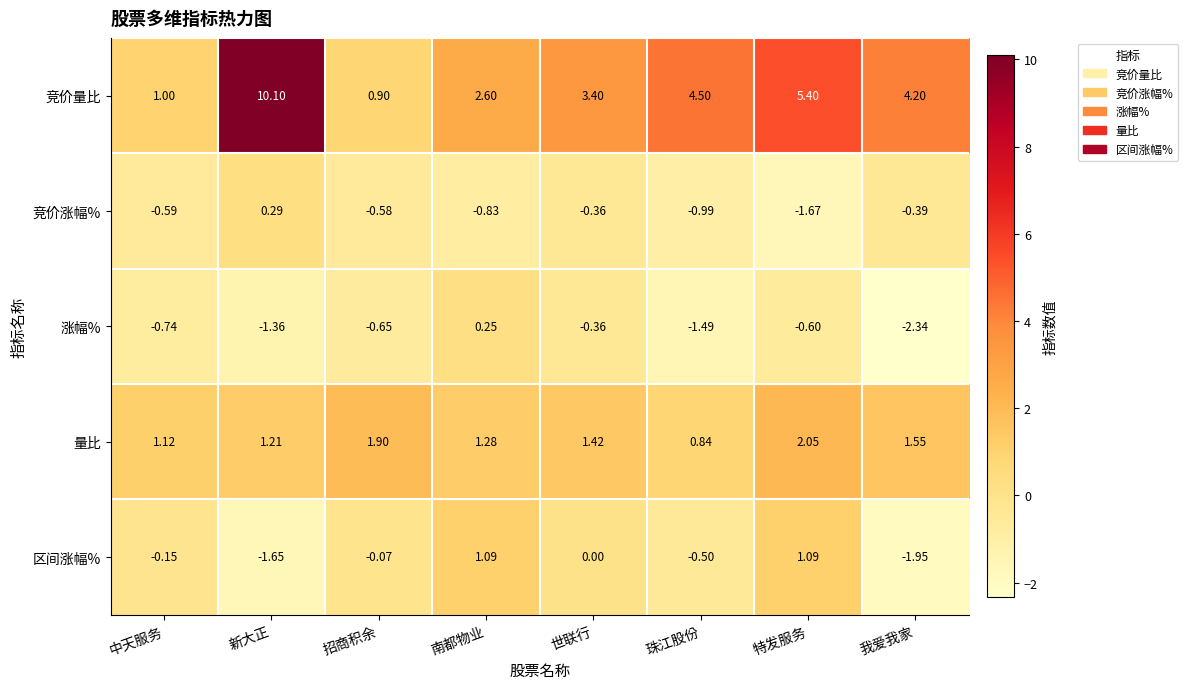

Rank the series by their maximum value, from highest to lowest.

竞价量比, 量比, 区间涨幅%, 竞价涨幅%, 涨幅%